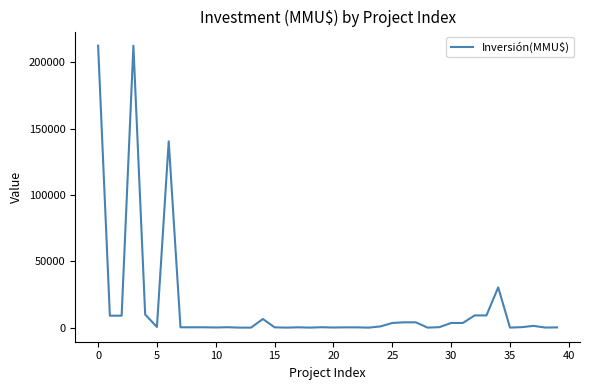

What is the difference between the maximum and minimum values?

212500